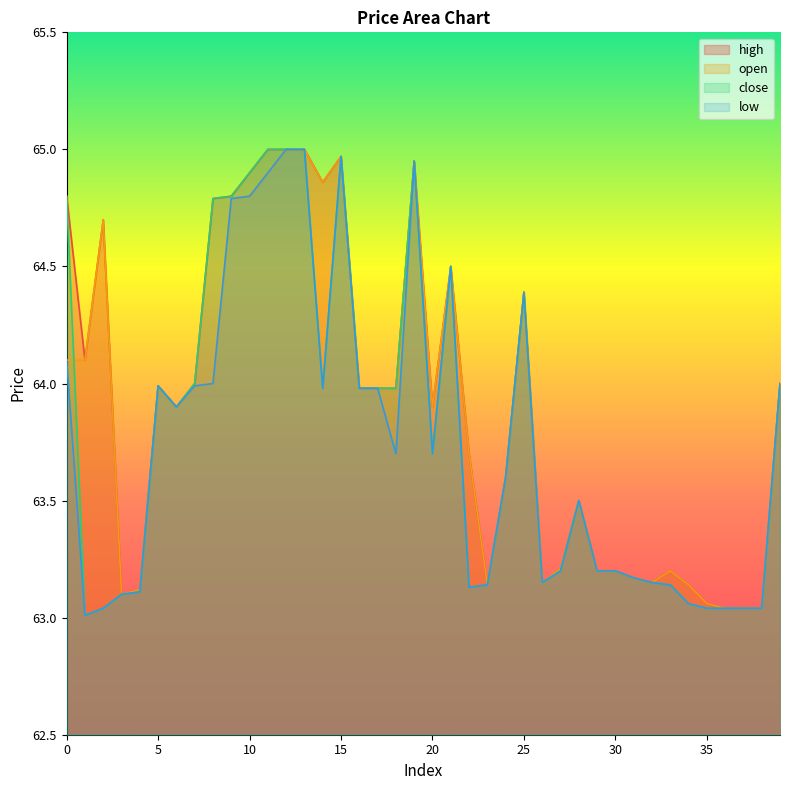

What is the value of the close point at the 38th from the left?

63.0